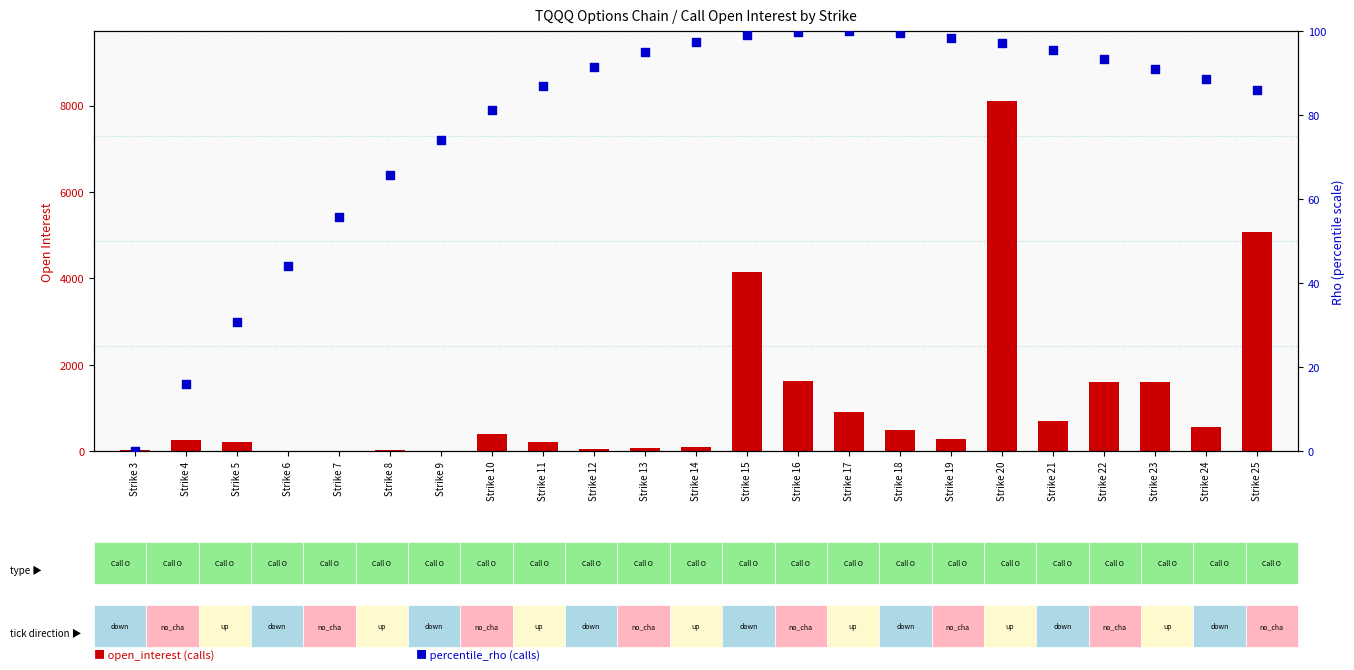

Which series contains the highest Y value?

open_interest